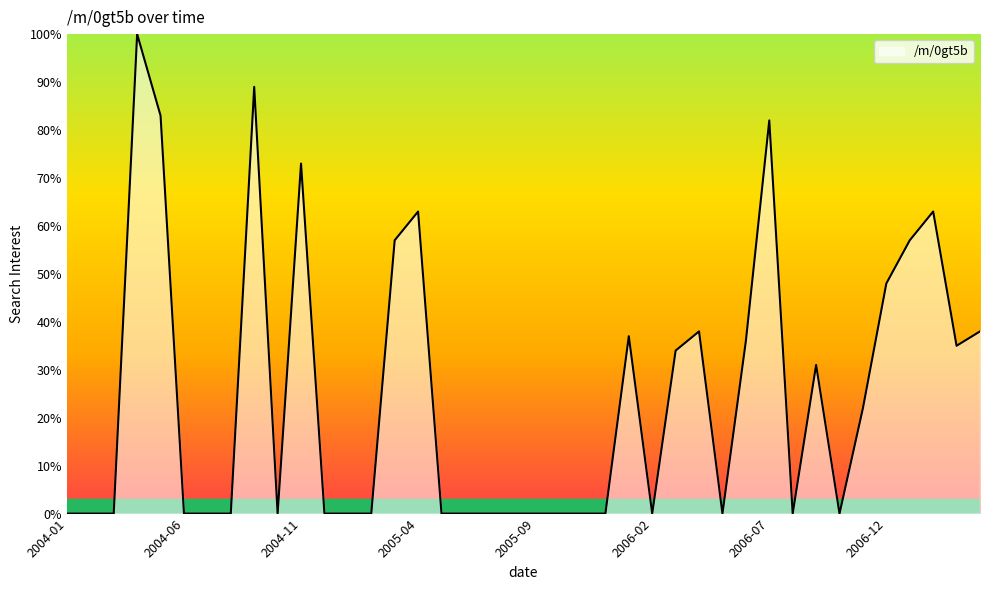

What is the greatest value displayed?

100